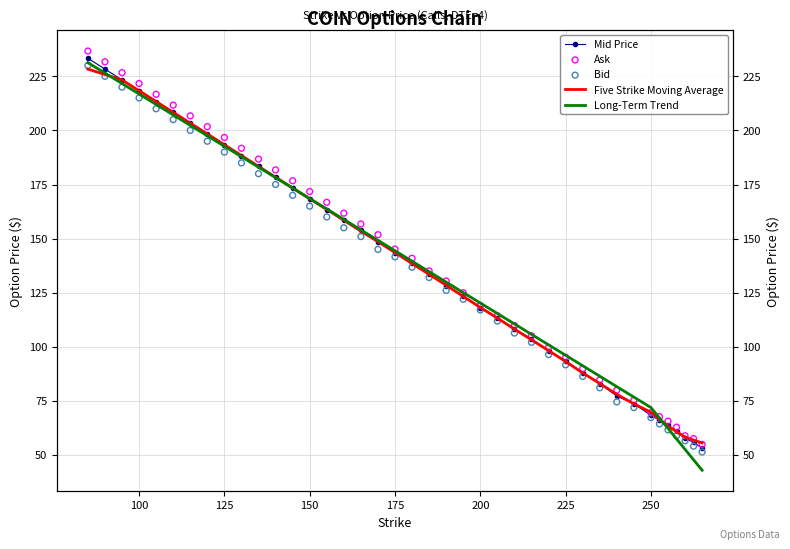

Which series contains the highest Y value?

Ask